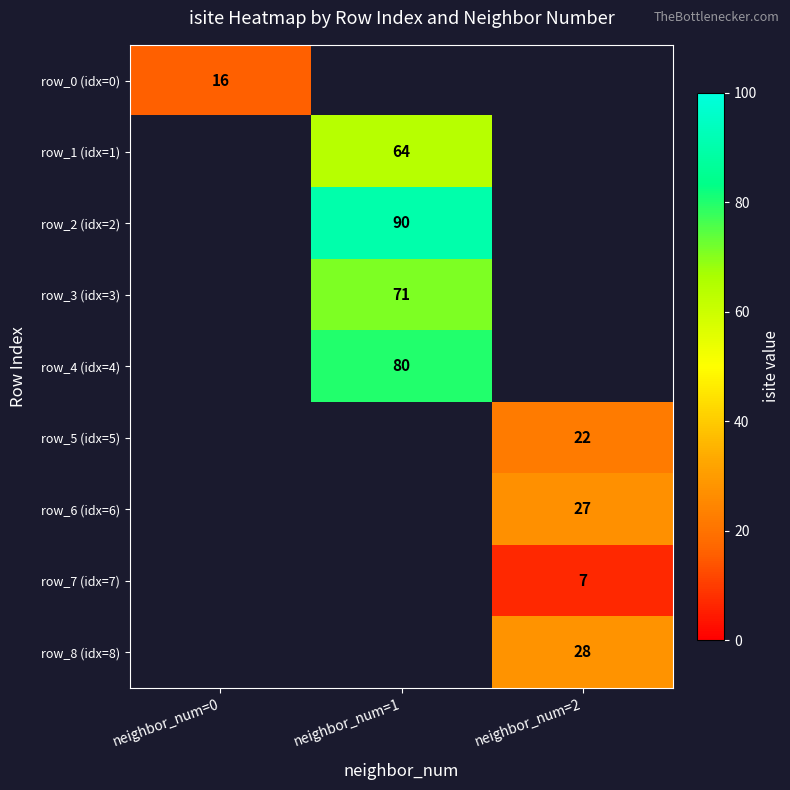

What is the maximum value shown in the chart?

90.0